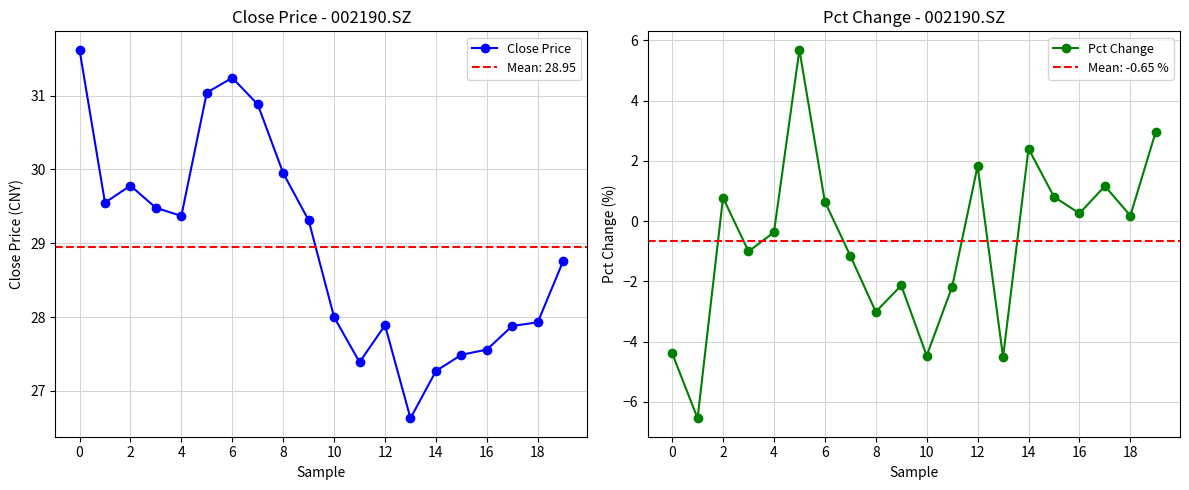

What is the value of the Pct Change point at the 16th from the left?

0.8